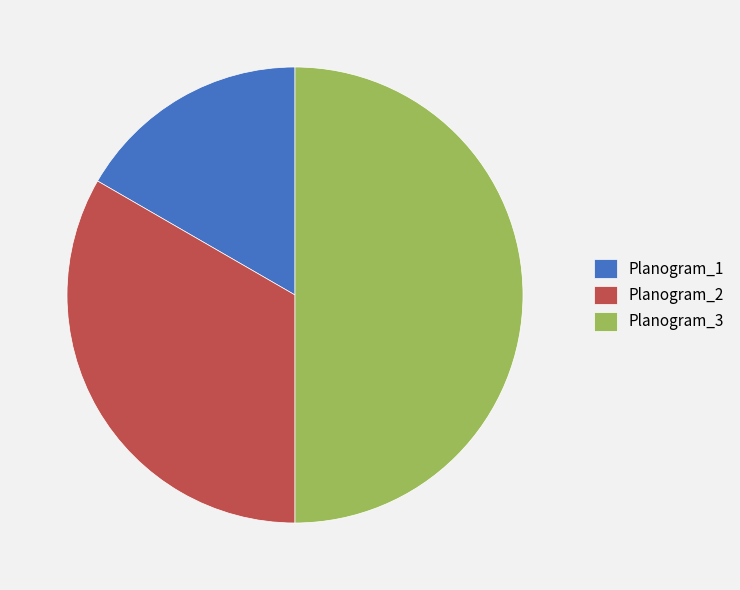

Does Planogram_2 account for over 50% of the chart?

No